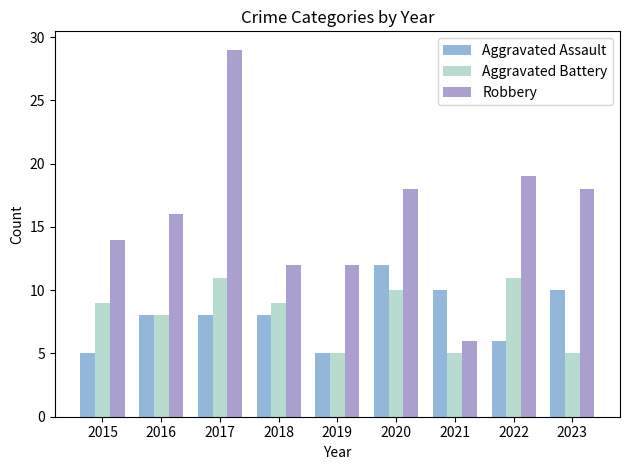

Does the chart contain stacked bars?

No